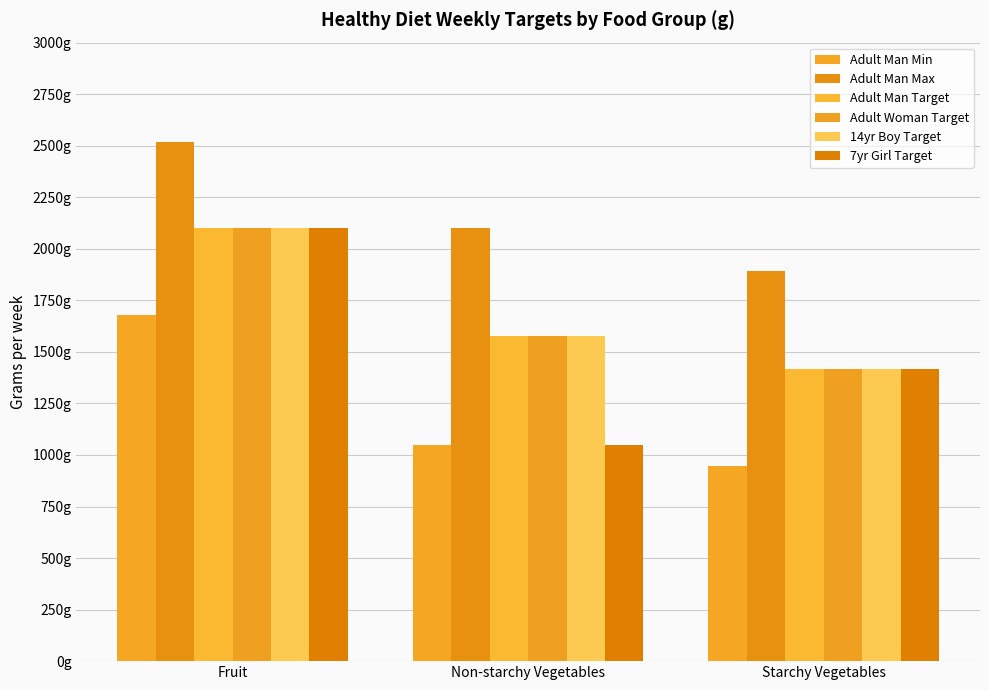

Does the chart contain stacked bars?

No